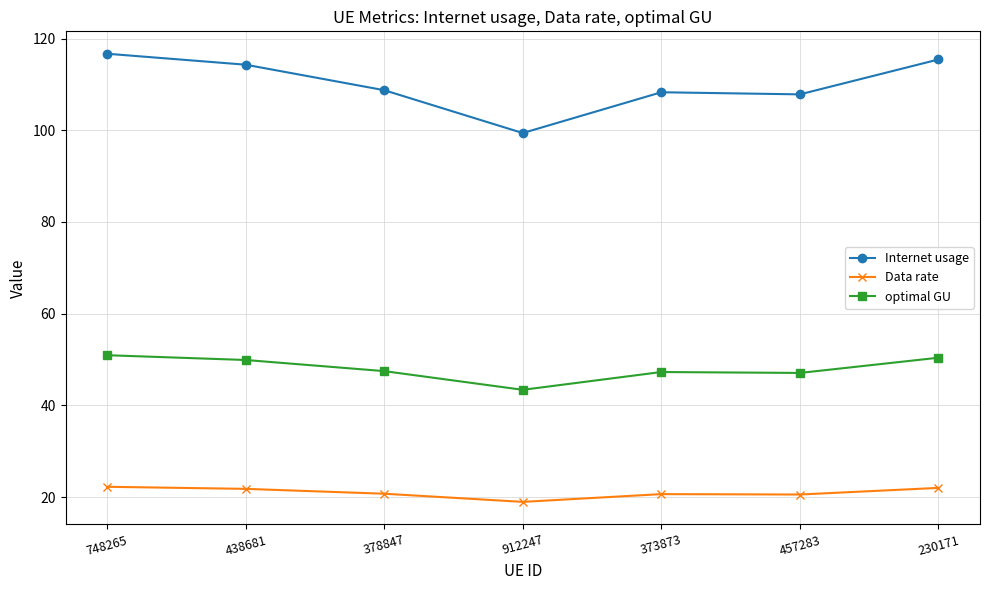

How many lines are shown in the chart?

3